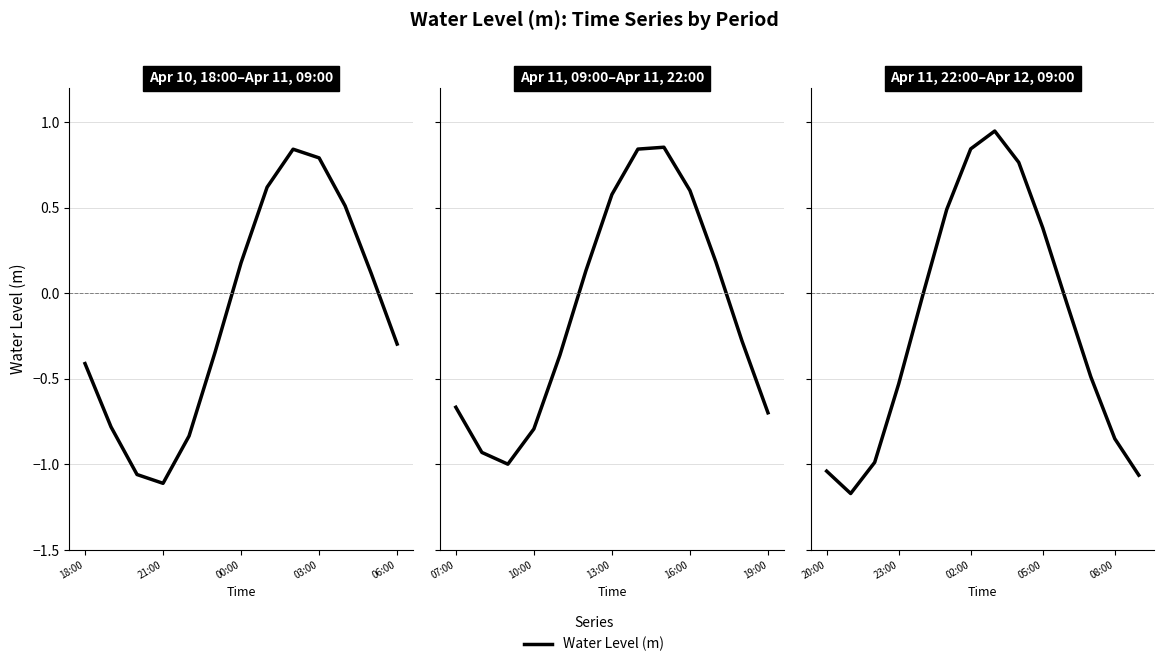

What is the change in value from 5 to 8?

+0.3